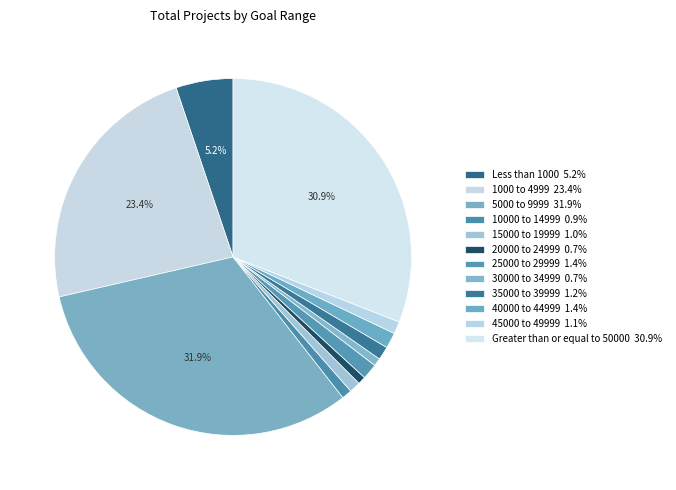

True or false: 1000 to 4999 accounts for 23% of the total.

True